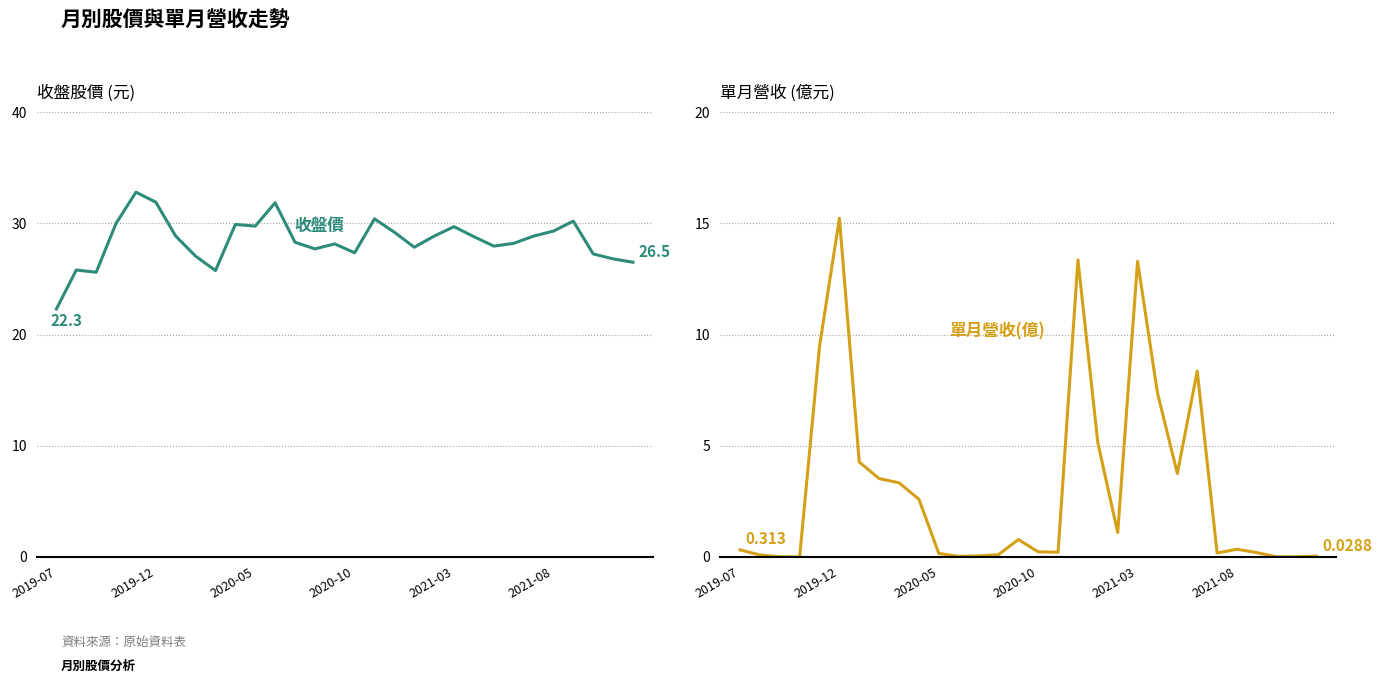

The 單月營收(億) series shows 1.1 at 19. True or false?

True